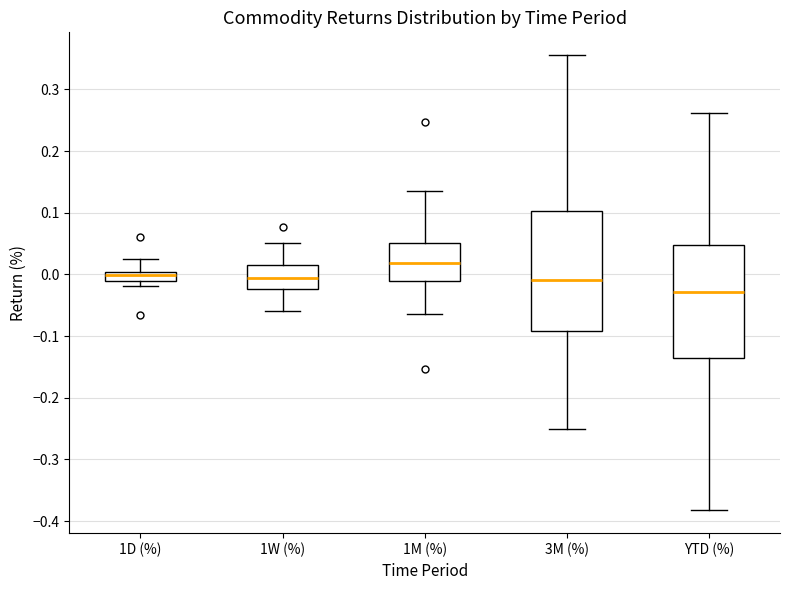

Which box has the highest median line?

1M (%)